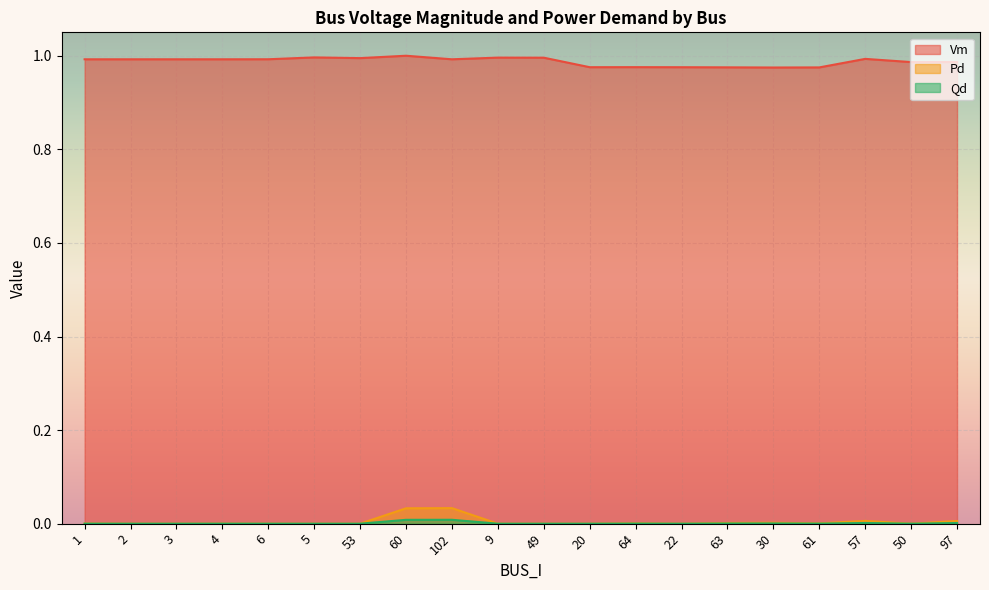

Which series has the largest total across all categories?

Vm